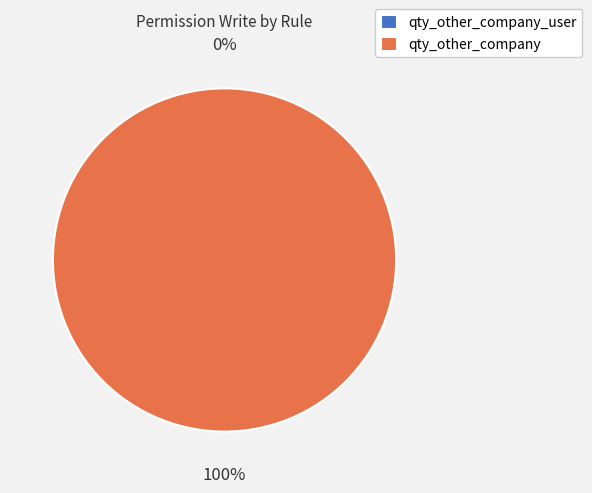

Count the number of slices in the pie.

2